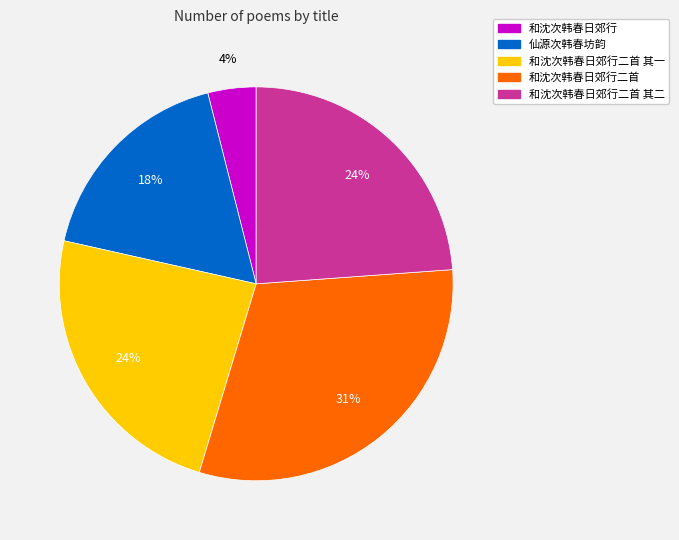

To the nearest percent, what is the difference between the largest and smallest slice percentages?

27%